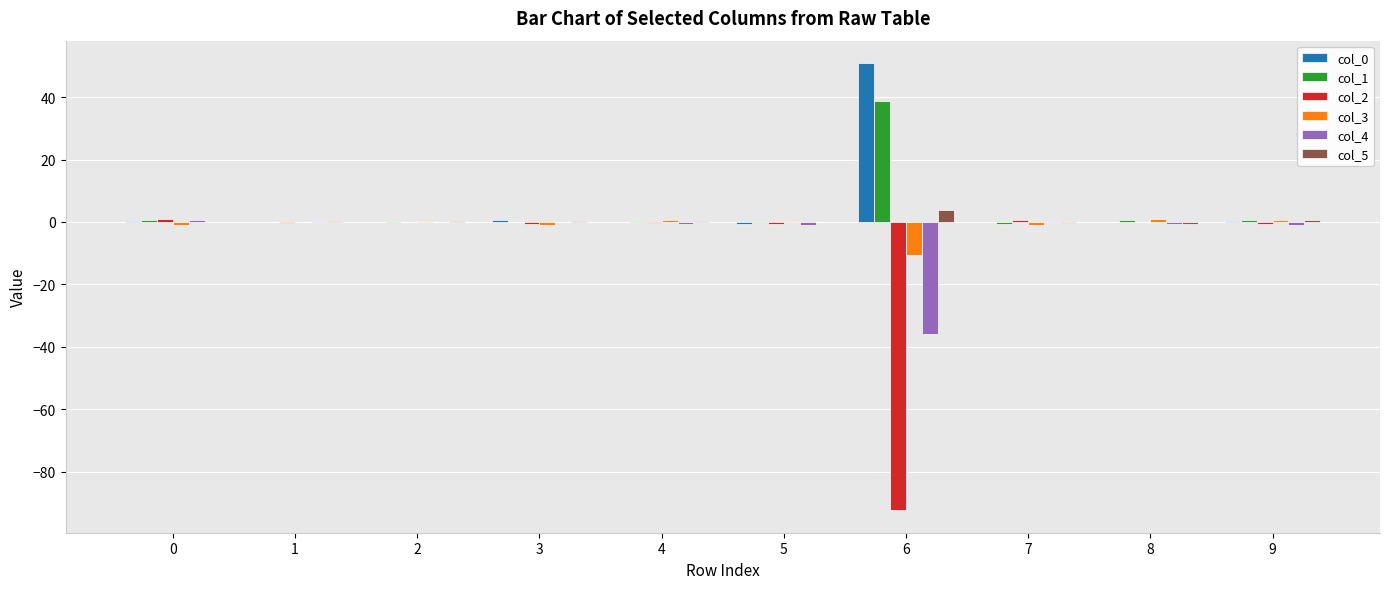

Is the value of col_1 at 6 greater than the value of col_0 at 3?

Yes